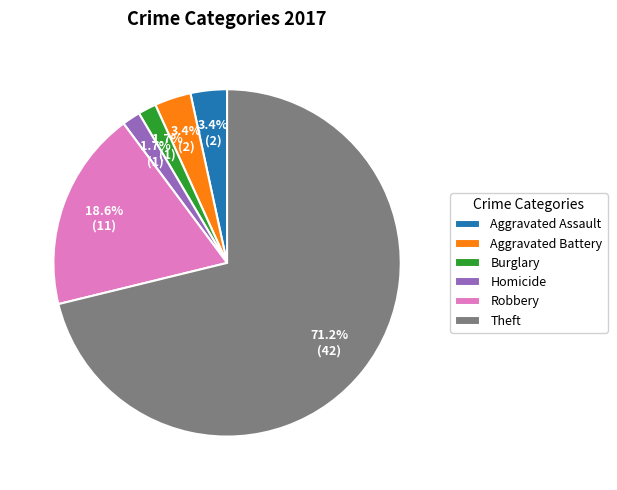

Which has a higher value, Burglary or Robbery?

Robbery